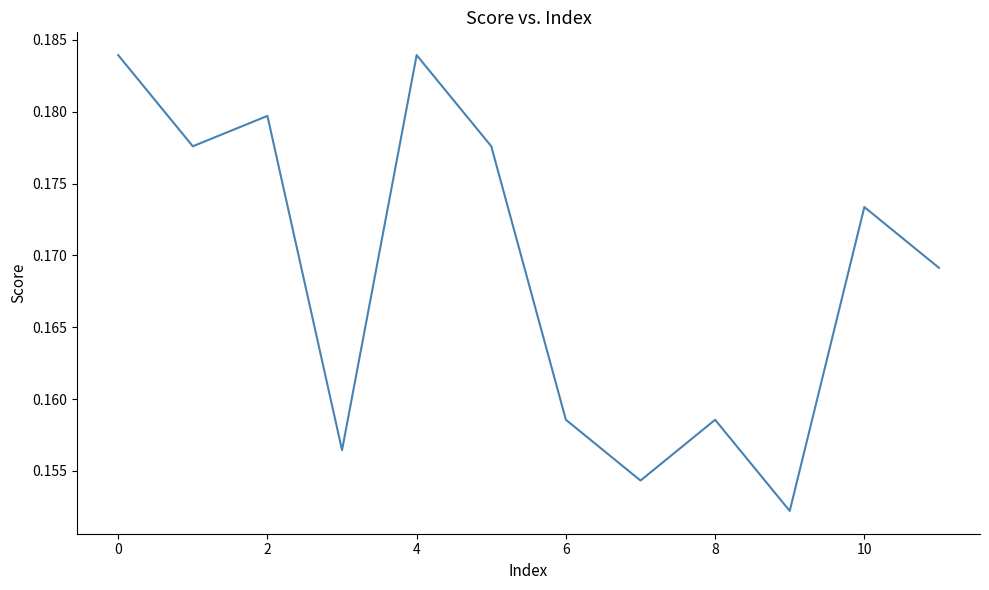

Does the chart have visible grid lines?

No